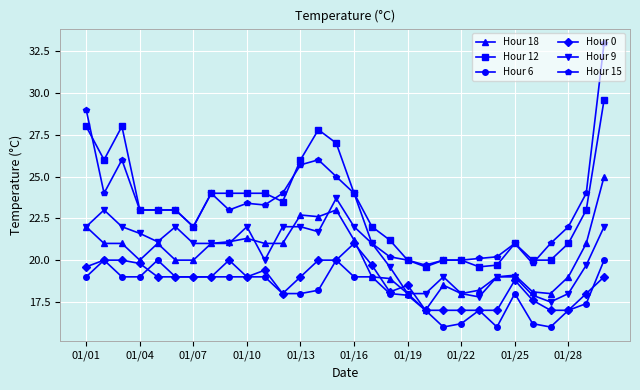

What is the difference between the second highest and minimum values in the Hour 0 series?

3.0